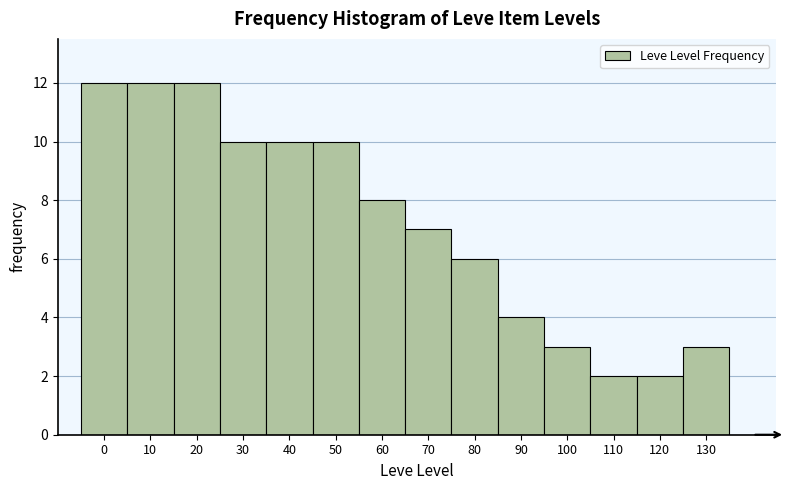

Reading left to right, what are all the values shown in this chart?

12	12	12	10	10	10	8	7	6	4	3	2	2	3